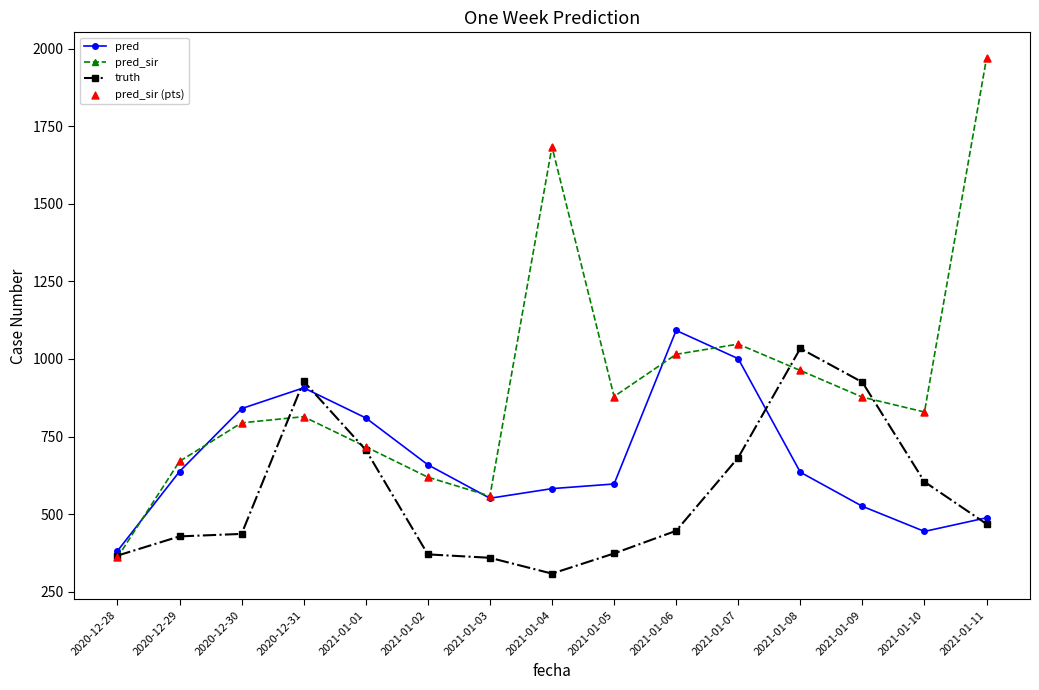

Is the value of truth at 2021-01-06 greater than the value of pred_sir at 2021-01-08?

No